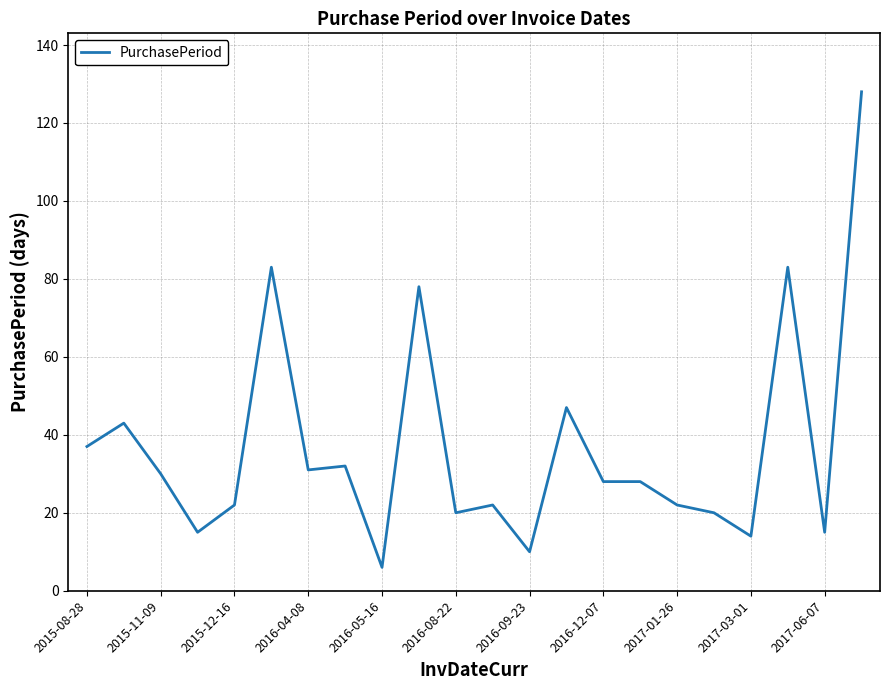

What is the greatest value displayed?

128